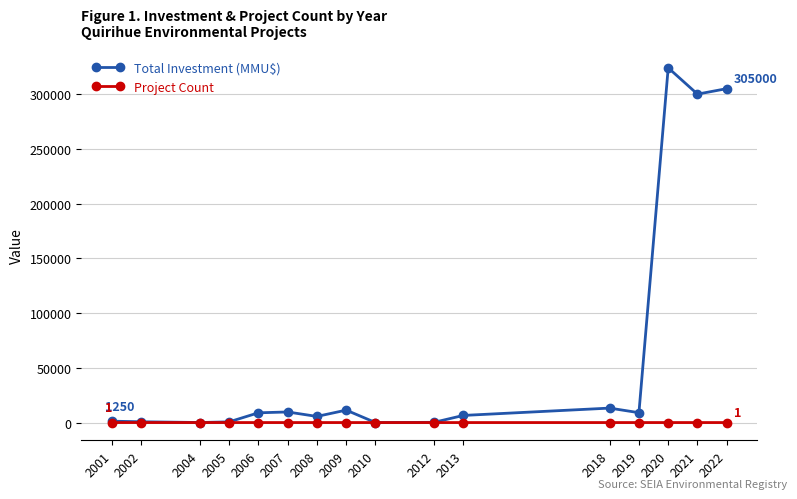

The Total Investment (MMU$) series shows 6500 at 2013. True or false?

True